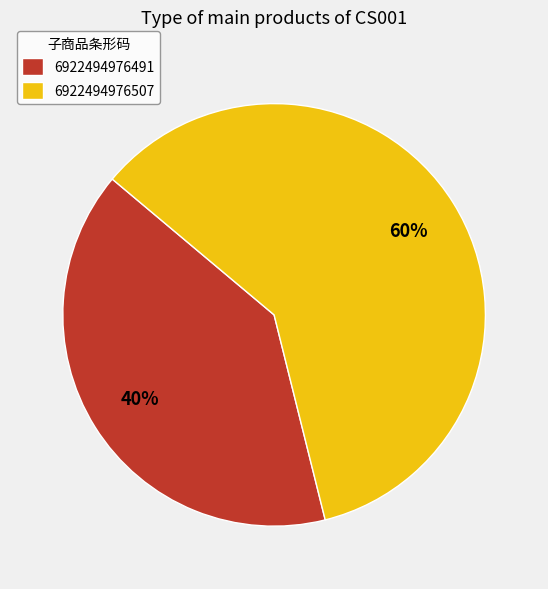

What percentage is the 6922494976491 slice, to the nearest percent?

40%